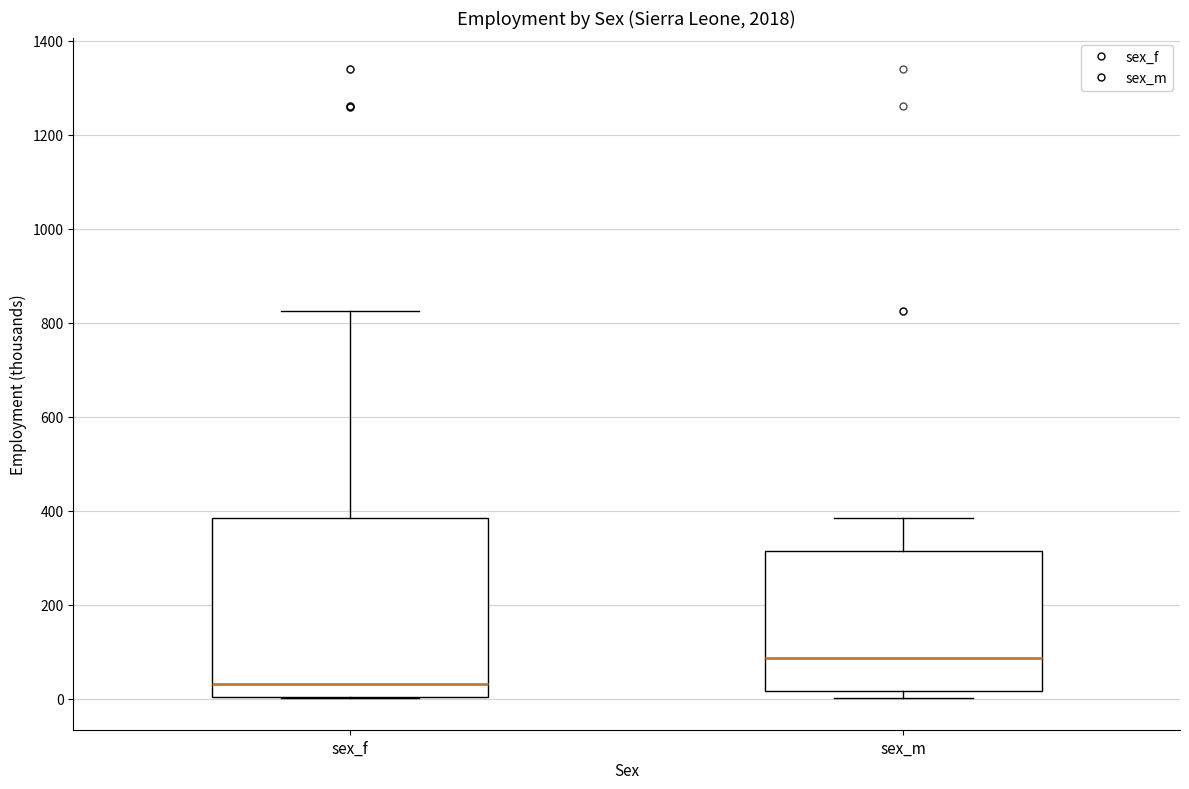

Which box is the tallest, from its lower edge to its upper edge?

sex_f